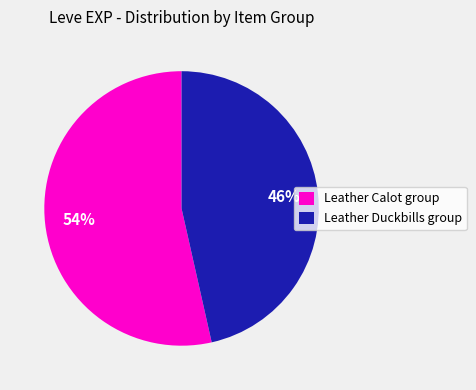

Which category accounts for the majority?

Leather Calot group